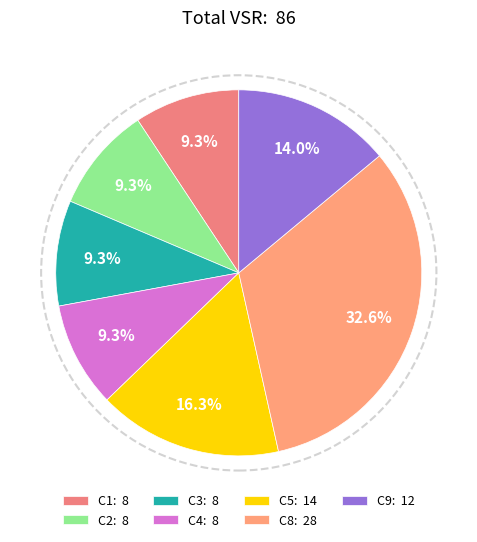

How many slices are in this pie chart?

7